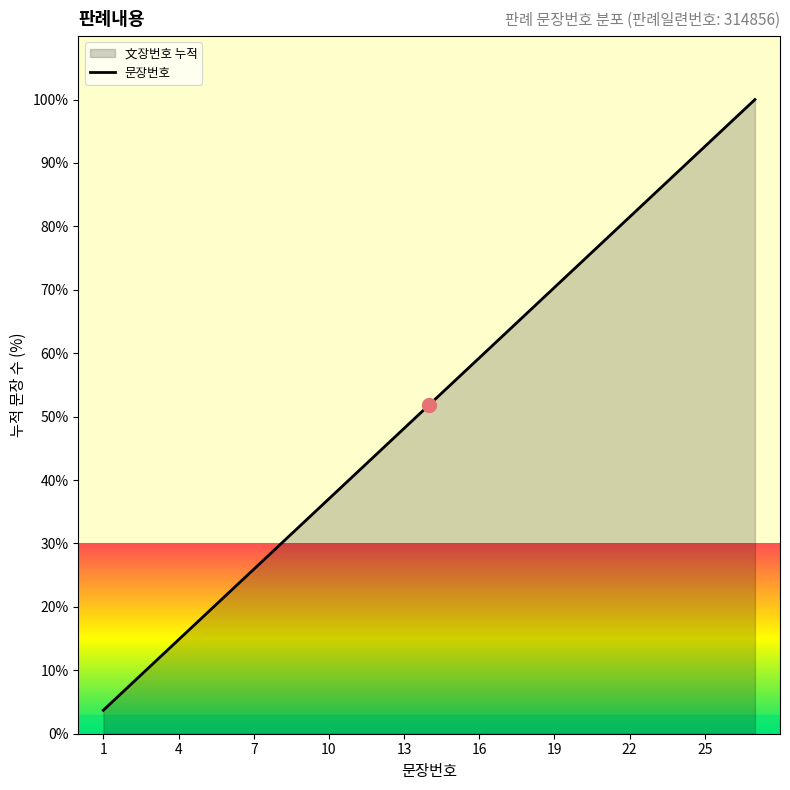

What is the difference between the maximum and minimum values?

96.3